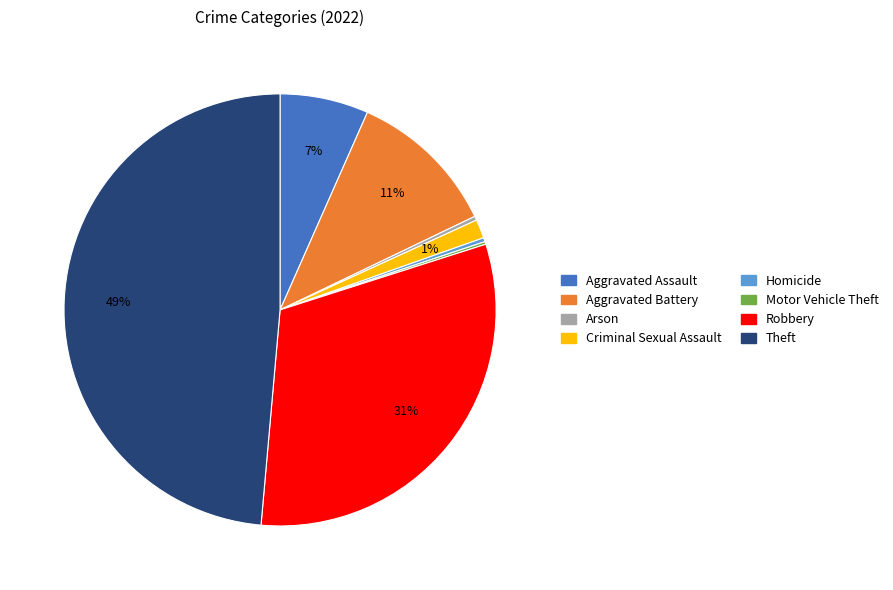

What percentage is the Robbery slice, to the nearest percent?

31%